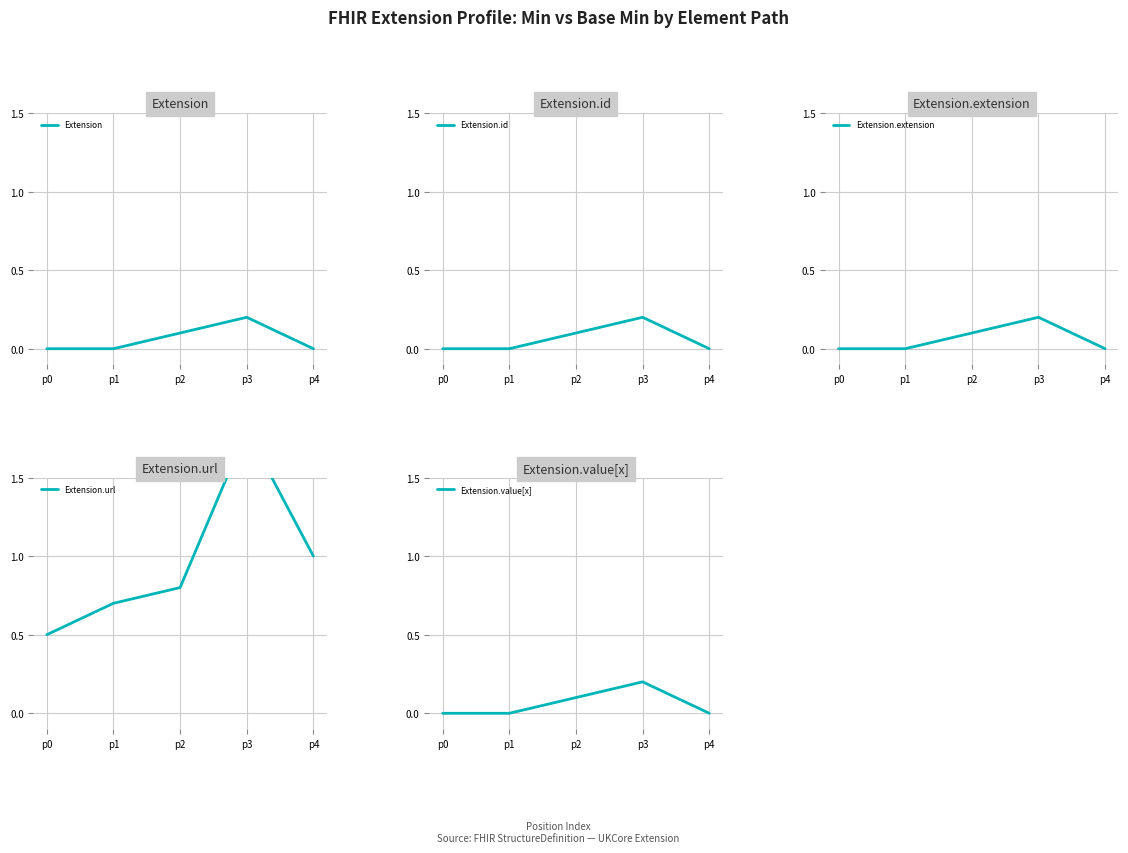

Between p1 and p4, which is larger?

p1